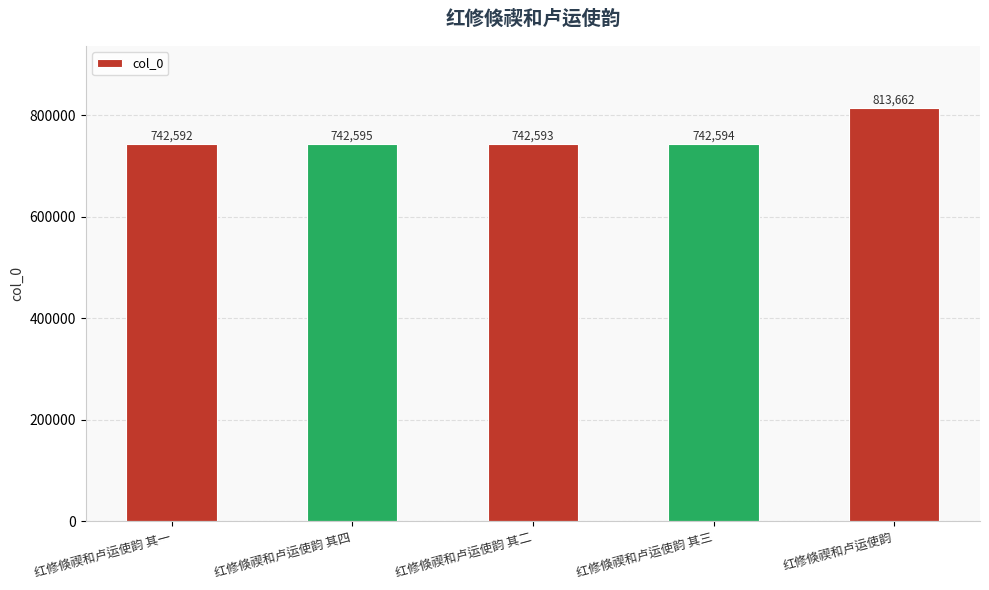

At which label does the data first exceed 742594?

红修倏禊和卢运使韵 其四